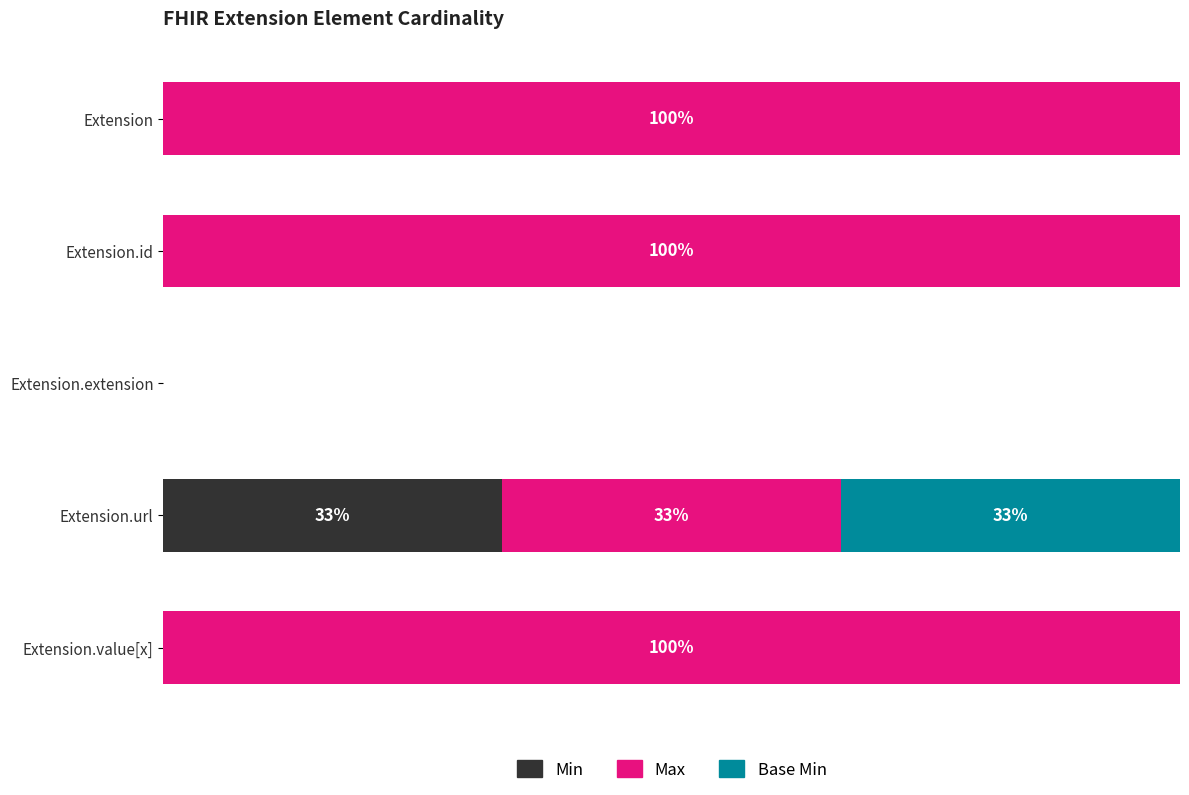

What are all the series names shown in the legend?

Min, Max, Base Min